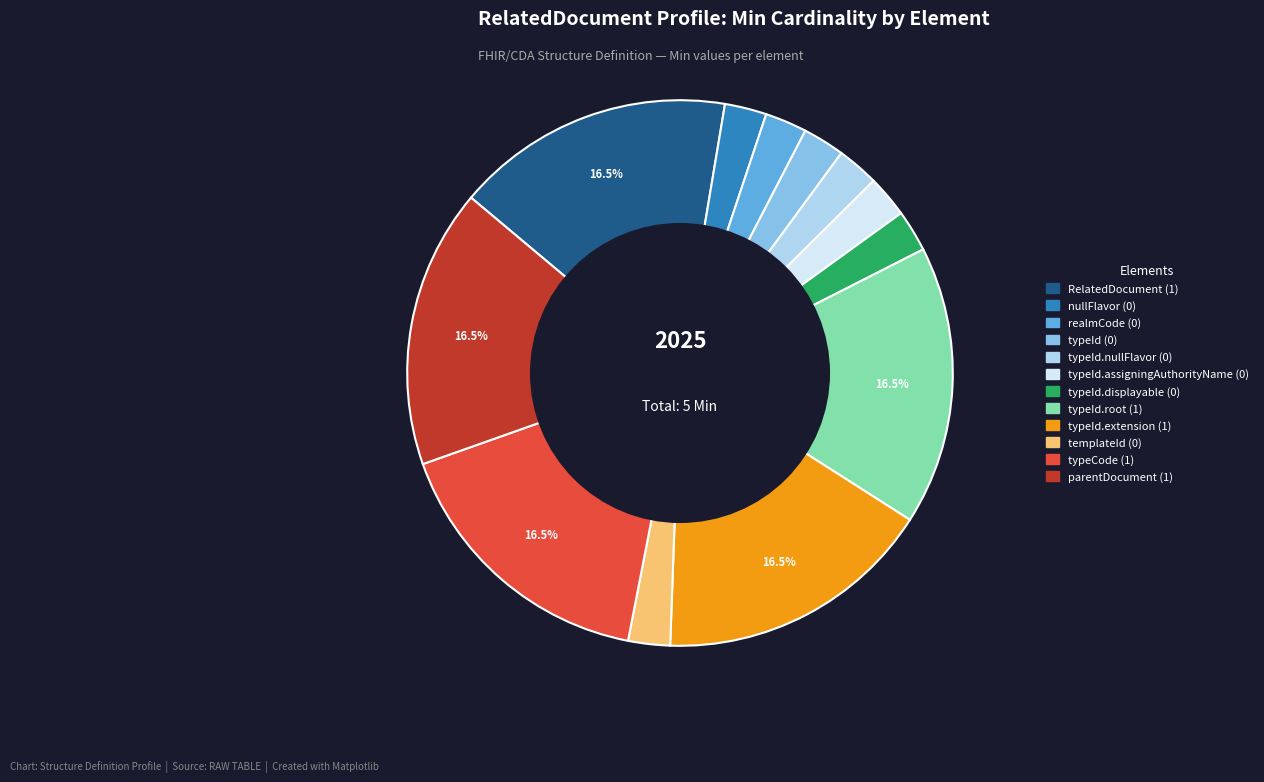

How much of the chart is everything except RelatedDocument (1)?

83.5%